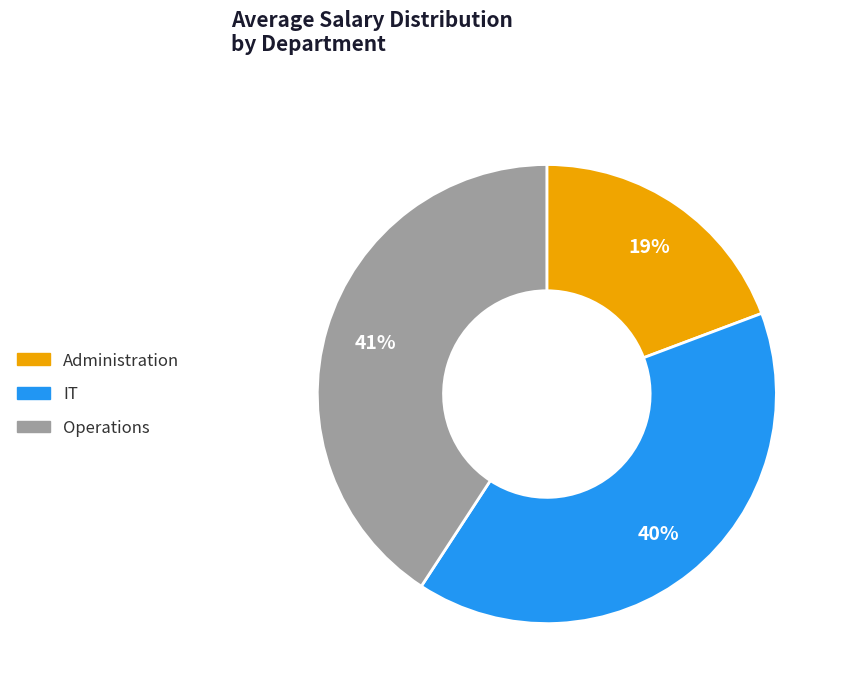

To the nearest percent, what portion does Administration represent?

19%